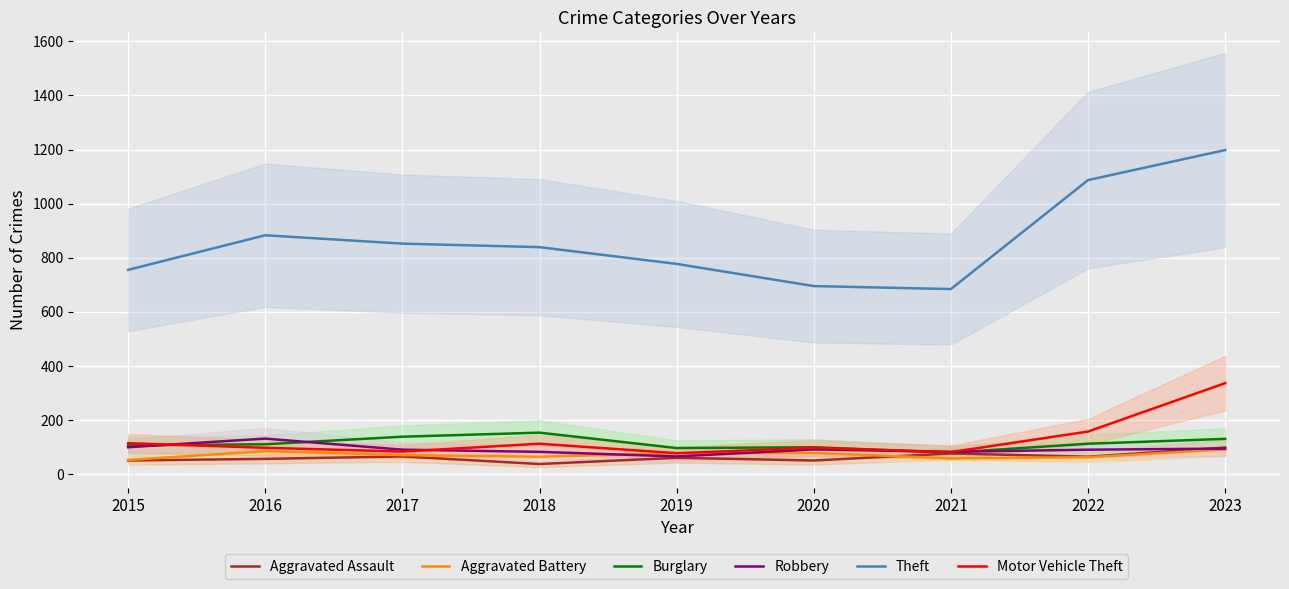

What is the sum of the Burglary values at 2015 and 2020?

205